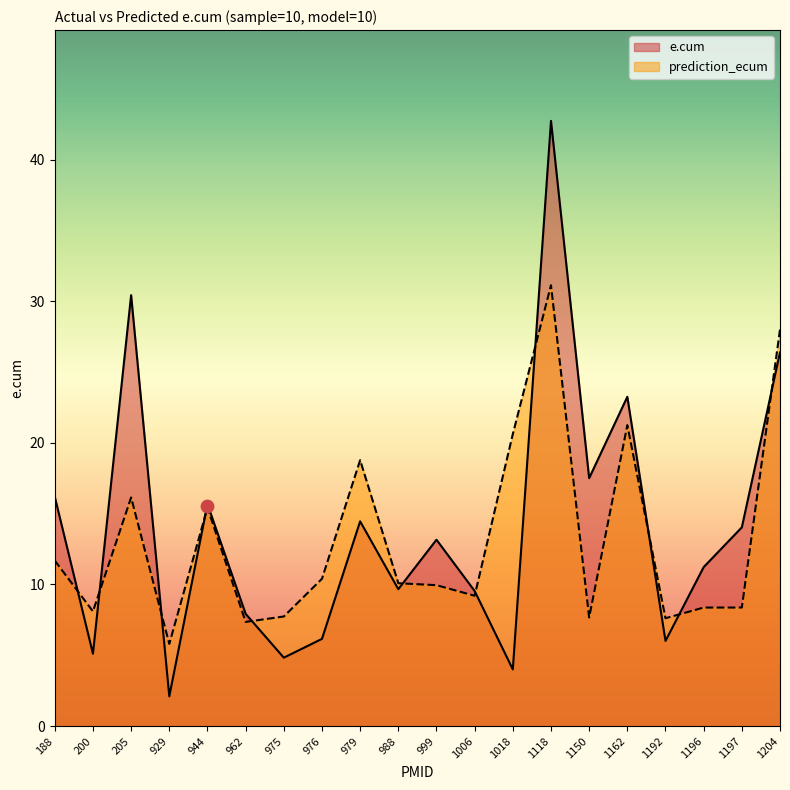

At how many categories does at least one series exceed 4?

20